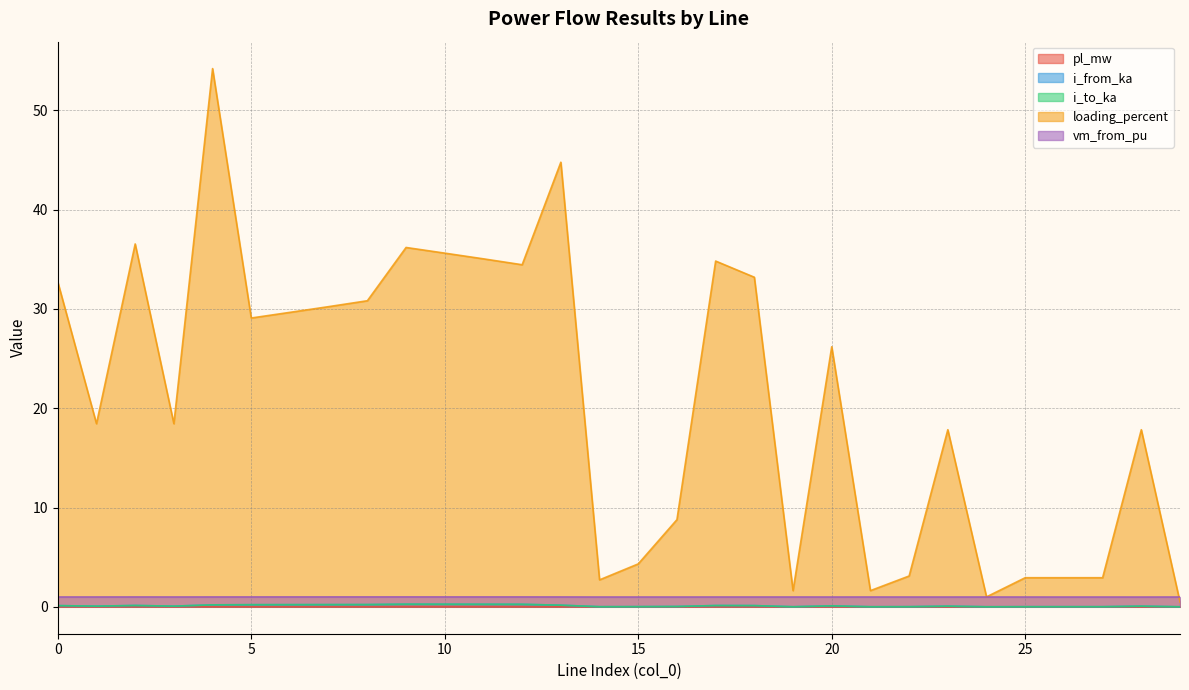

How many values in the loading_percent series are below 26?

15